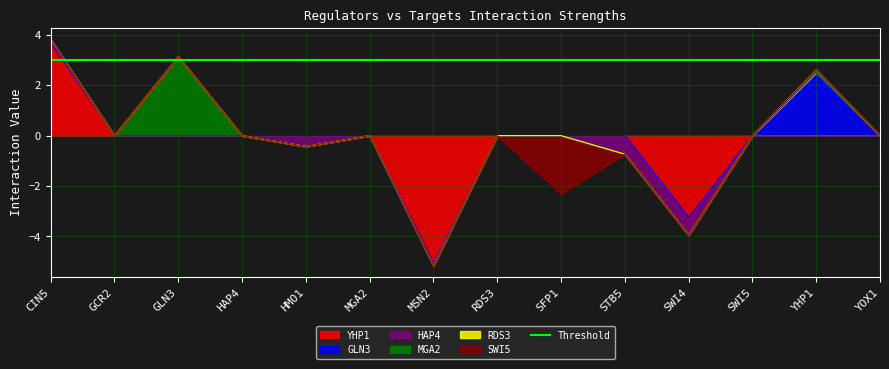

Between SWI5 and YOX1, which series saw the biggest shift?

YHP1